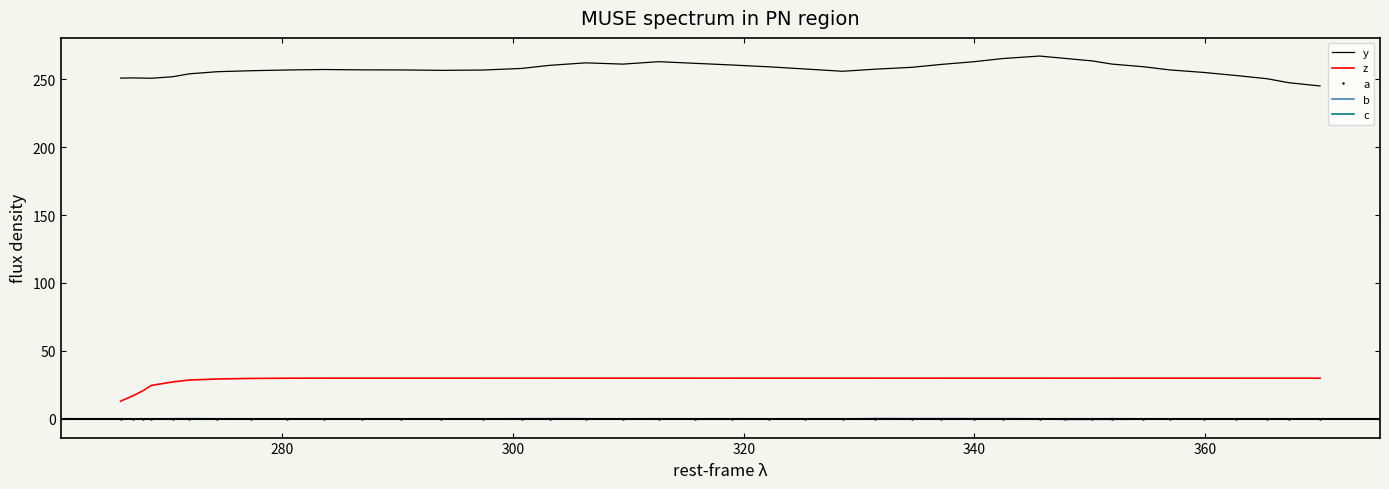

Which series has the largest total across all categories?

y